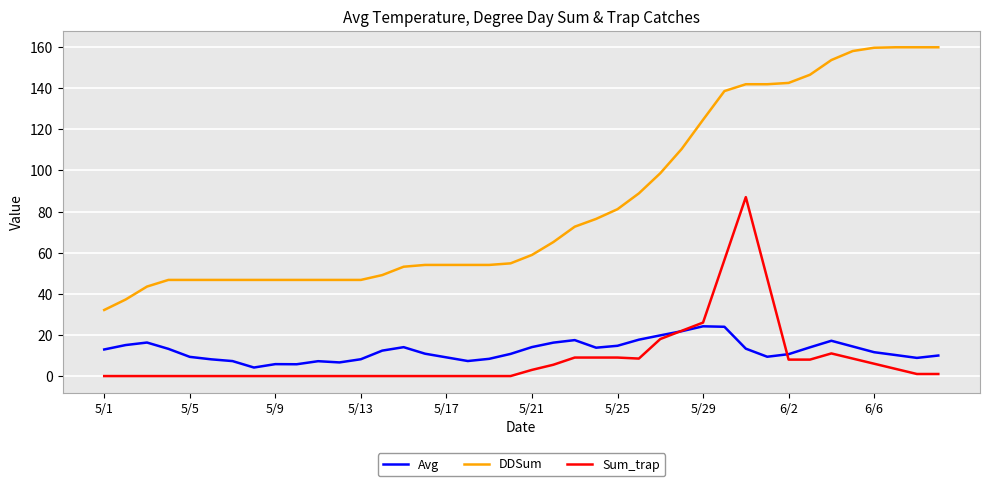

What is the highest value of the Sum_trap series?

87.0